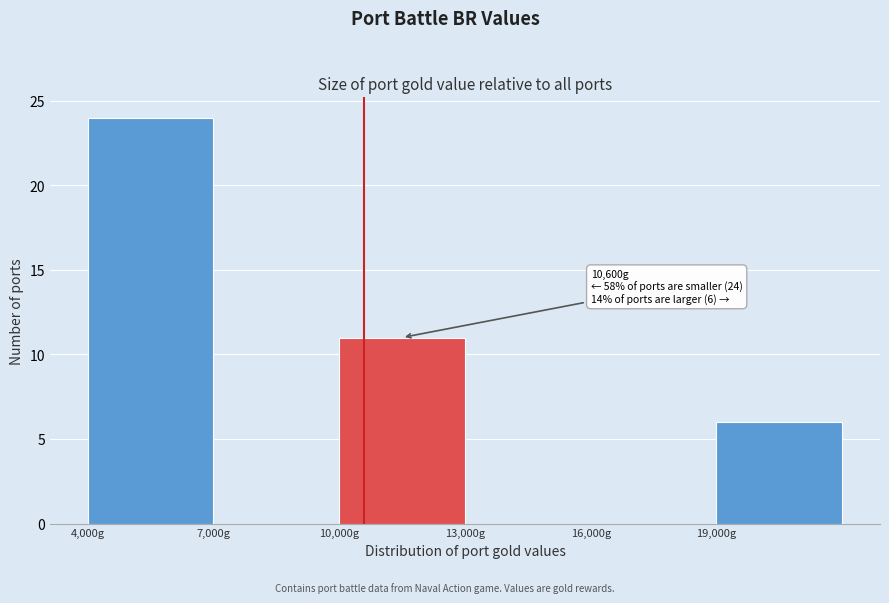

Which range on the x-axis has the tallest bar?

4000 to 7000